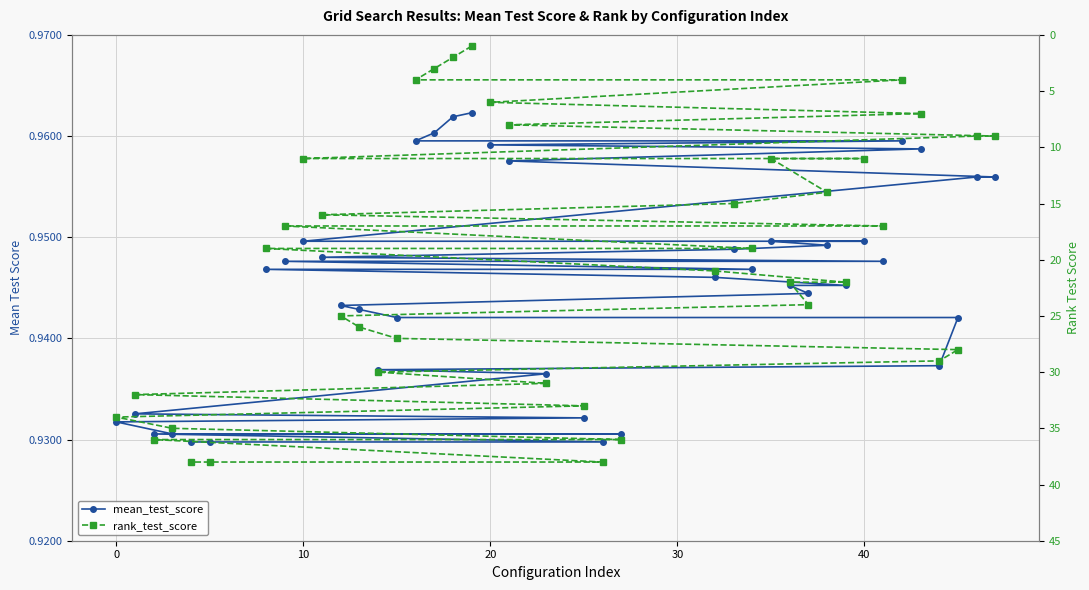

Which series has the largest range (max minus min)?

rank_test_score